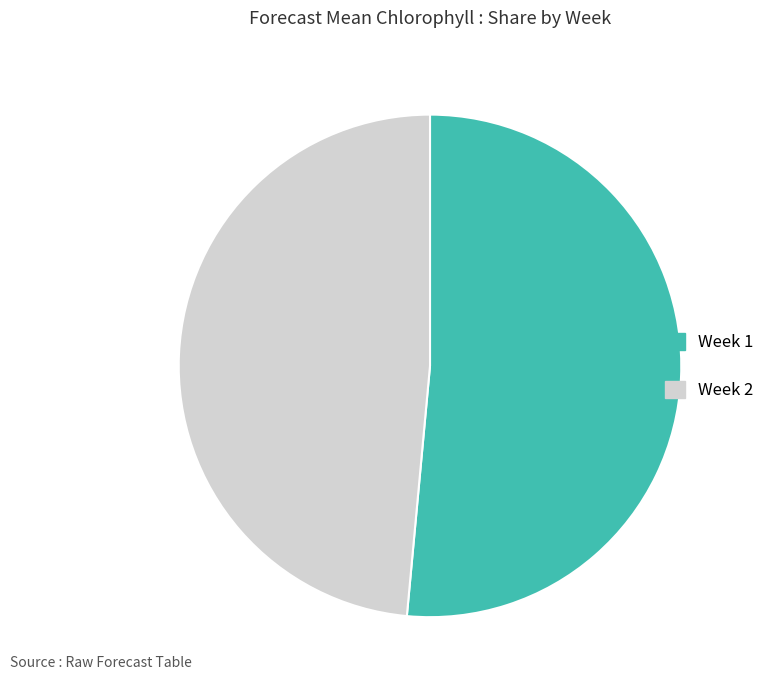

True or false: Week 2 accounts for 37% of the total.

False